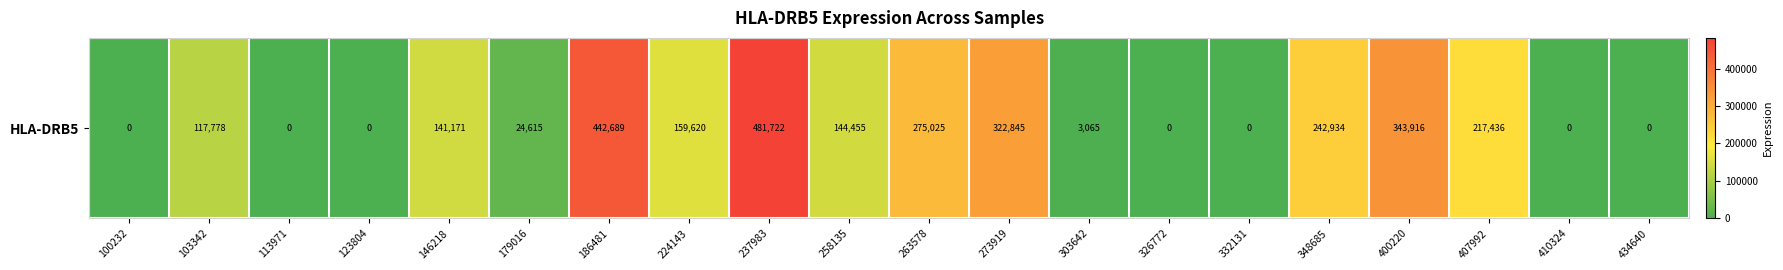

What is the sum of the values at 103342 and 179016?

142393